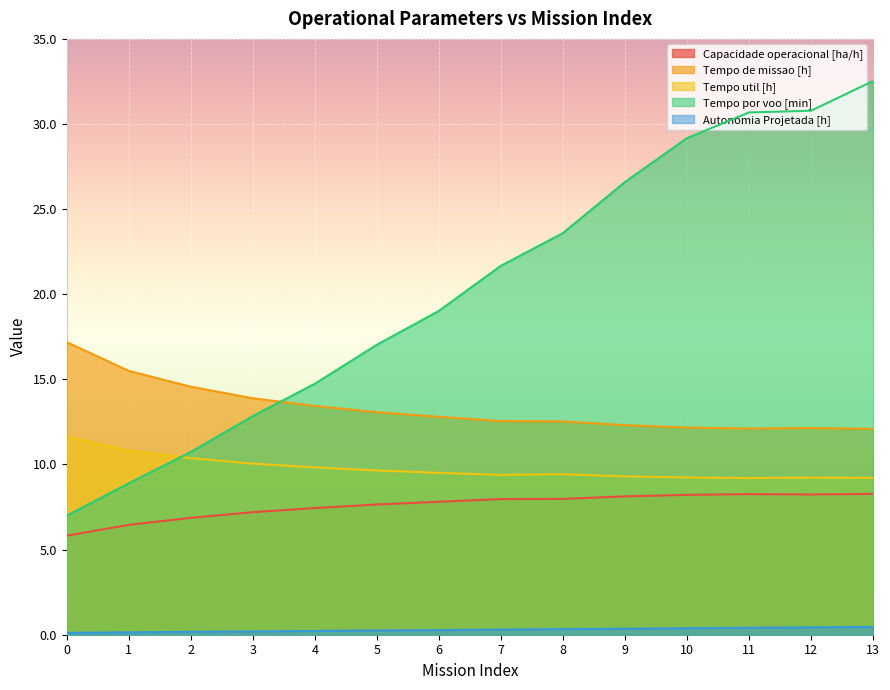

Does the chart display data point markers on the line(s)?

No